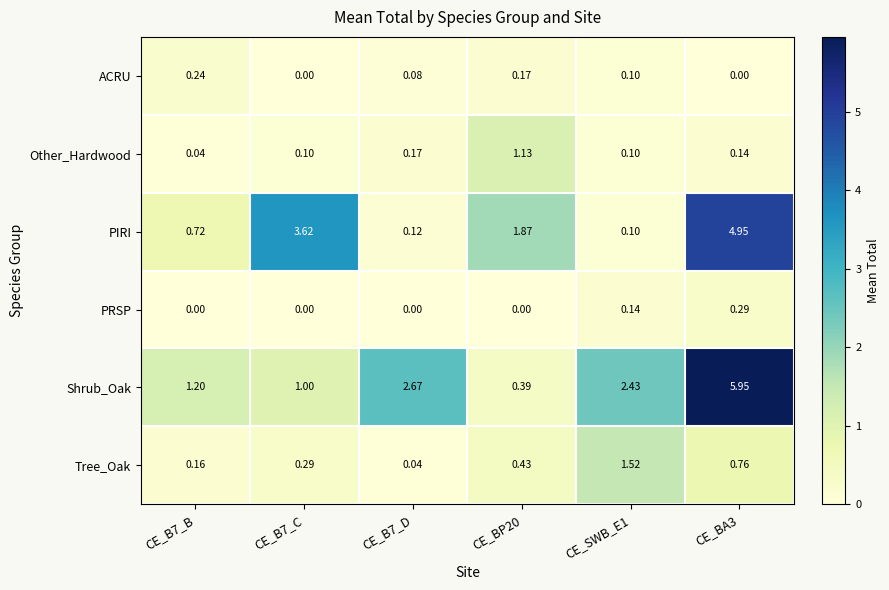

At CE_BP20, list the series in order from smallest to largest.

PRSP, ACRU, Shrub_Oak, Tree_Oak, Other_Hardwood, PIRI